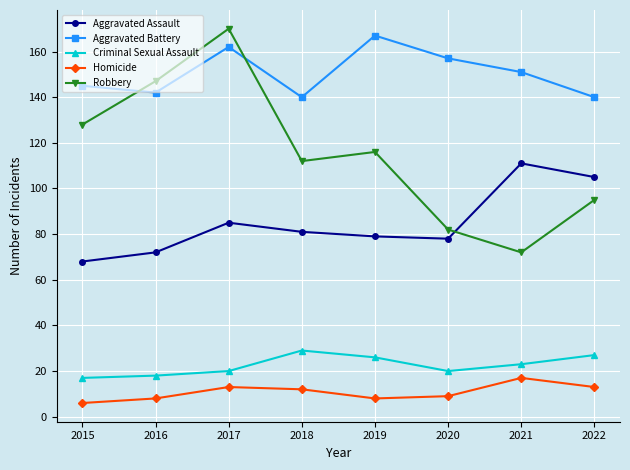

What is the difference between the highest and lowest values at 2019?

159